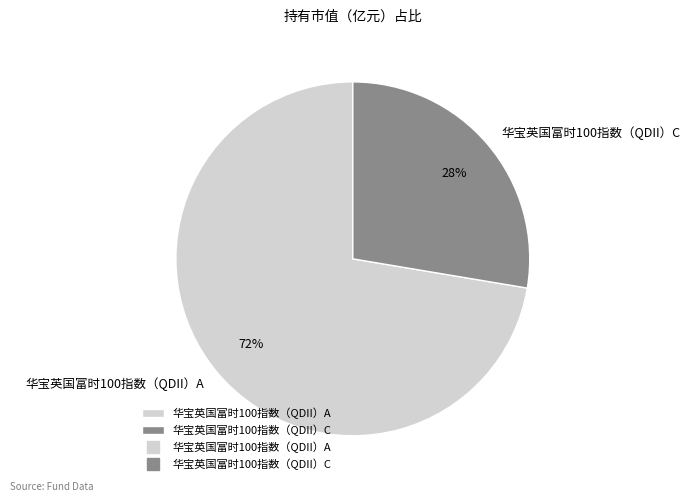

To the nearest percent, what percentage of the pie is 华宝英国富时100指数（QDII）A?

72%